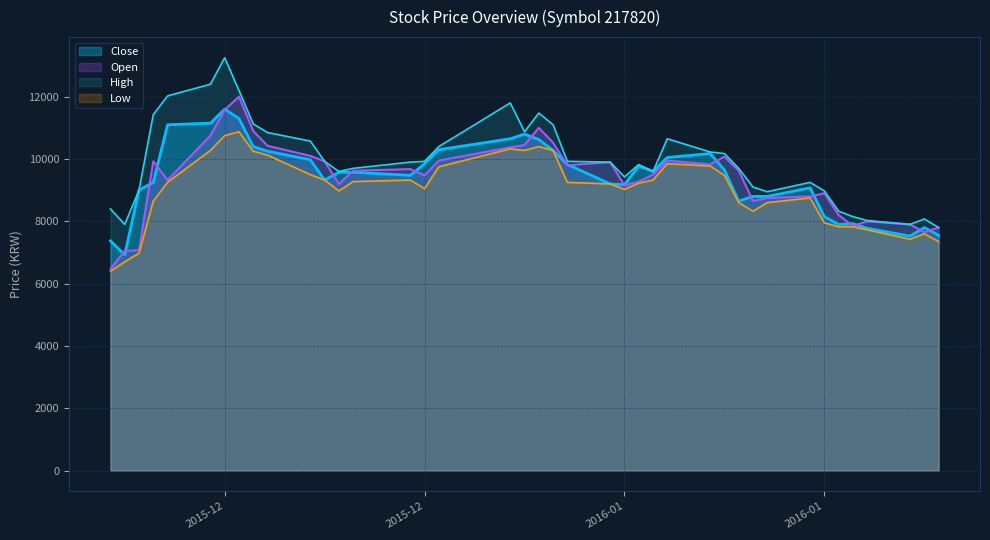

Between 2015-12-30 and 2016-01-11, which is larger?

2015-12-30